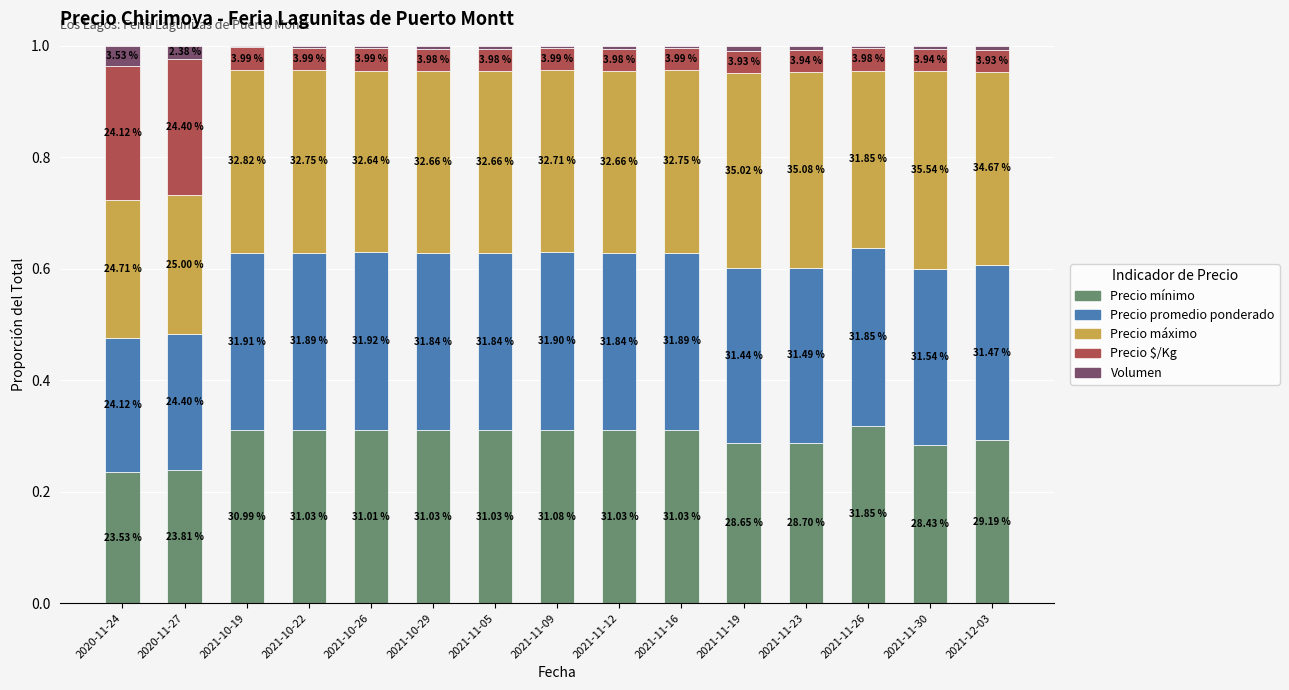

What are all the series names shown in the legend?

Precio mínimo, Precio promedio ponderado, Precio máximo, Precio $/Kg, Volumen